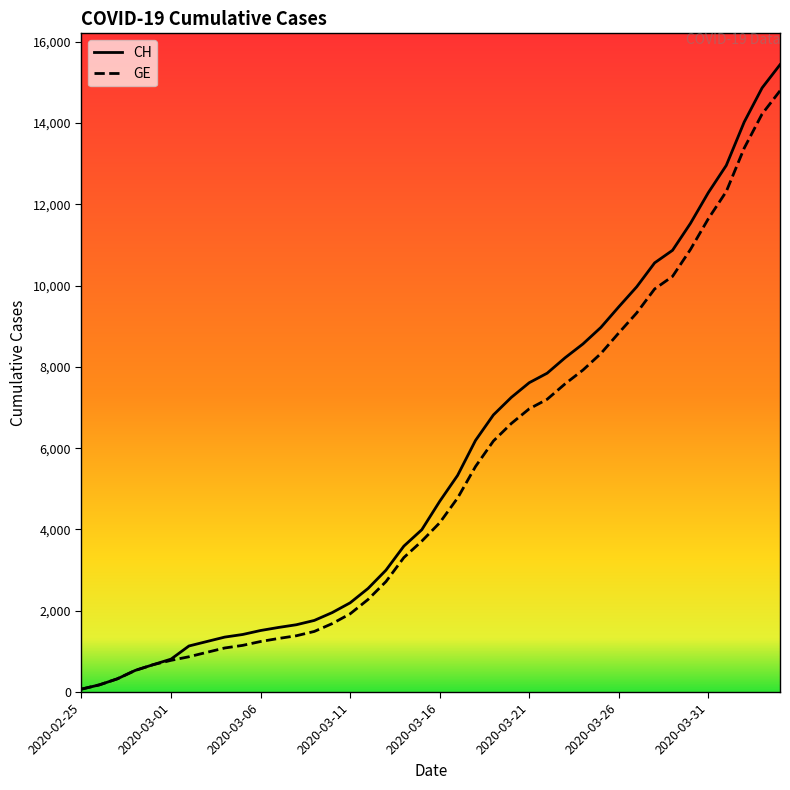

What is the highest value of the CH series?

15433